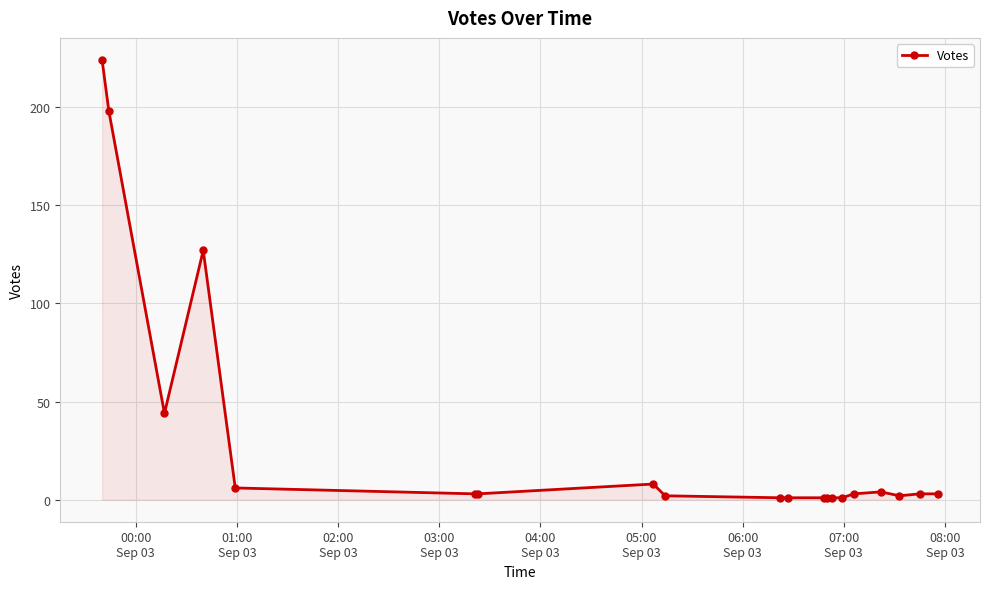

What is the difference between the second highest and second lowest values?

197